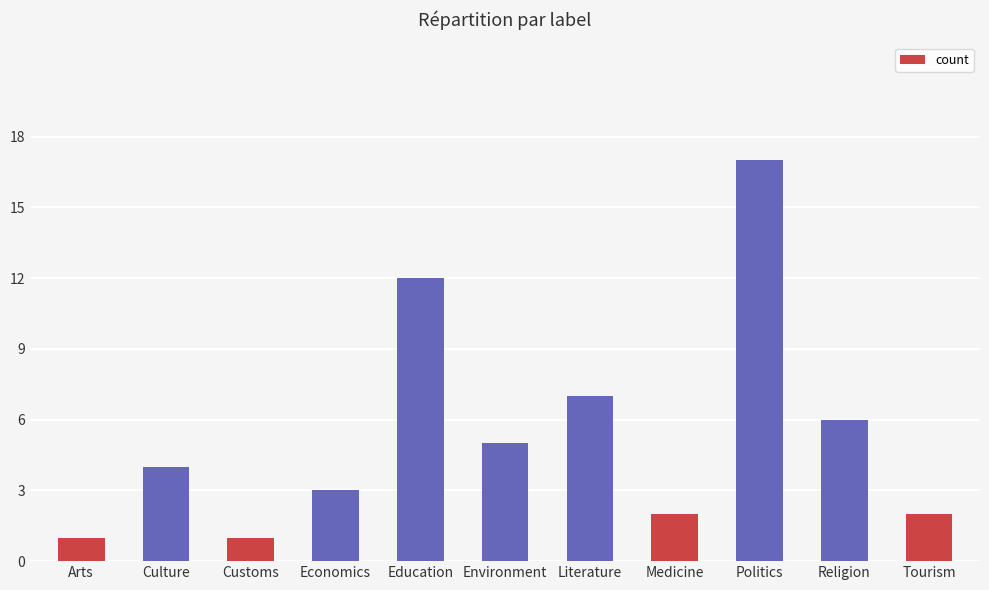

What is the ratio of the value at Medicine to the value at Religion?

0.3